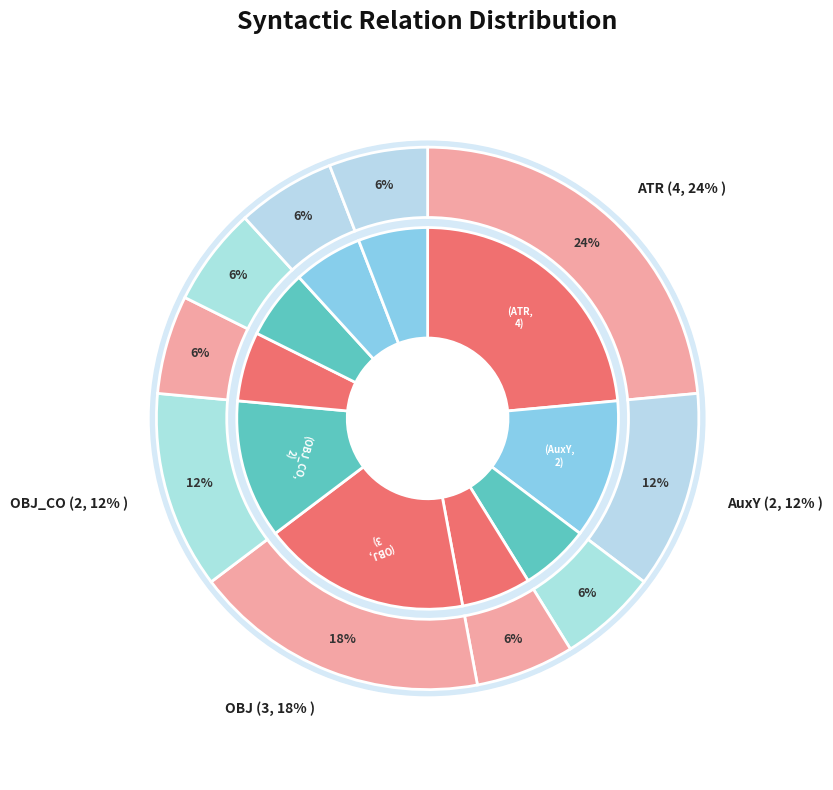

Is the sum of SBJ and AuxP greater than half?

No